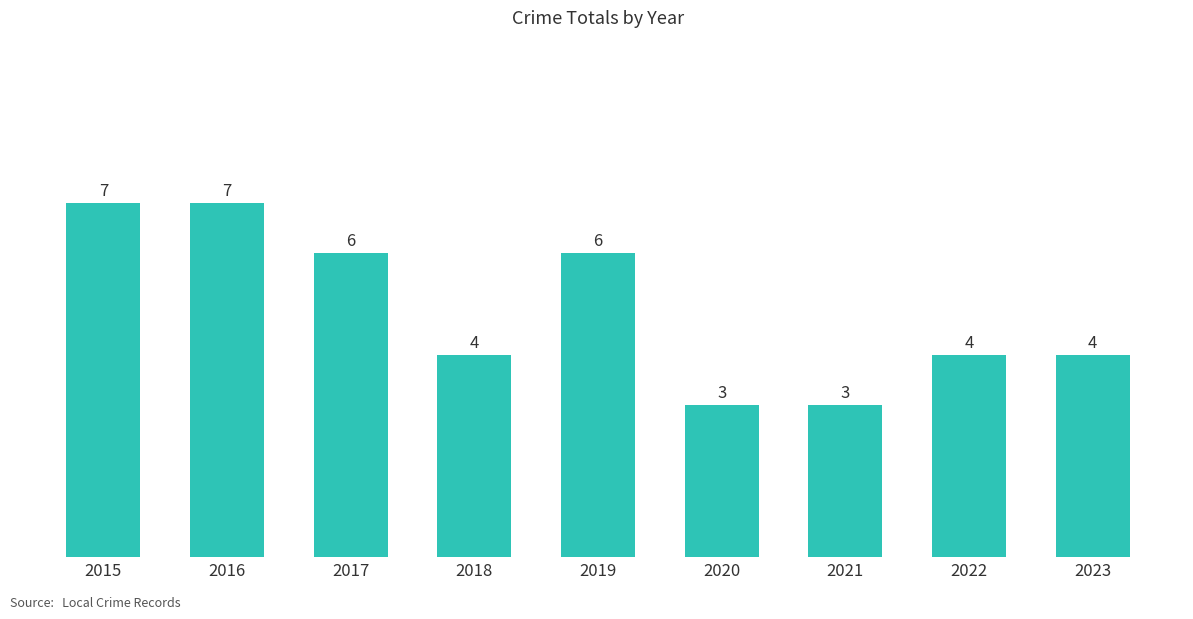

What is the value of the 2nd bar from the left?

7